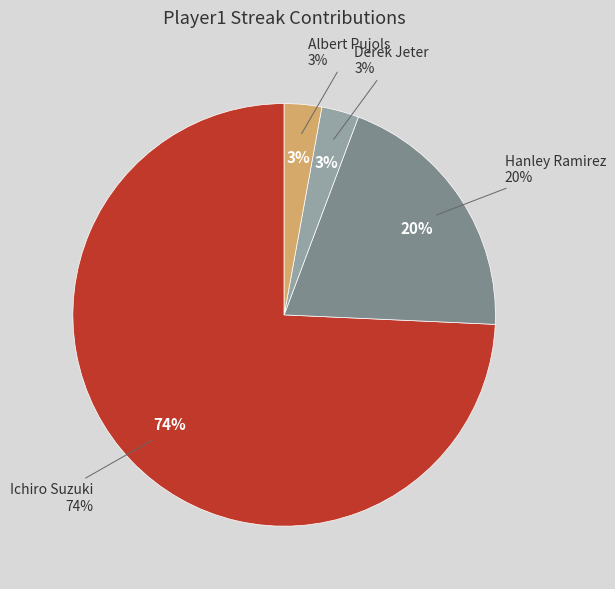

Combined, do Derek Jeter and Other account for over 50%?

No